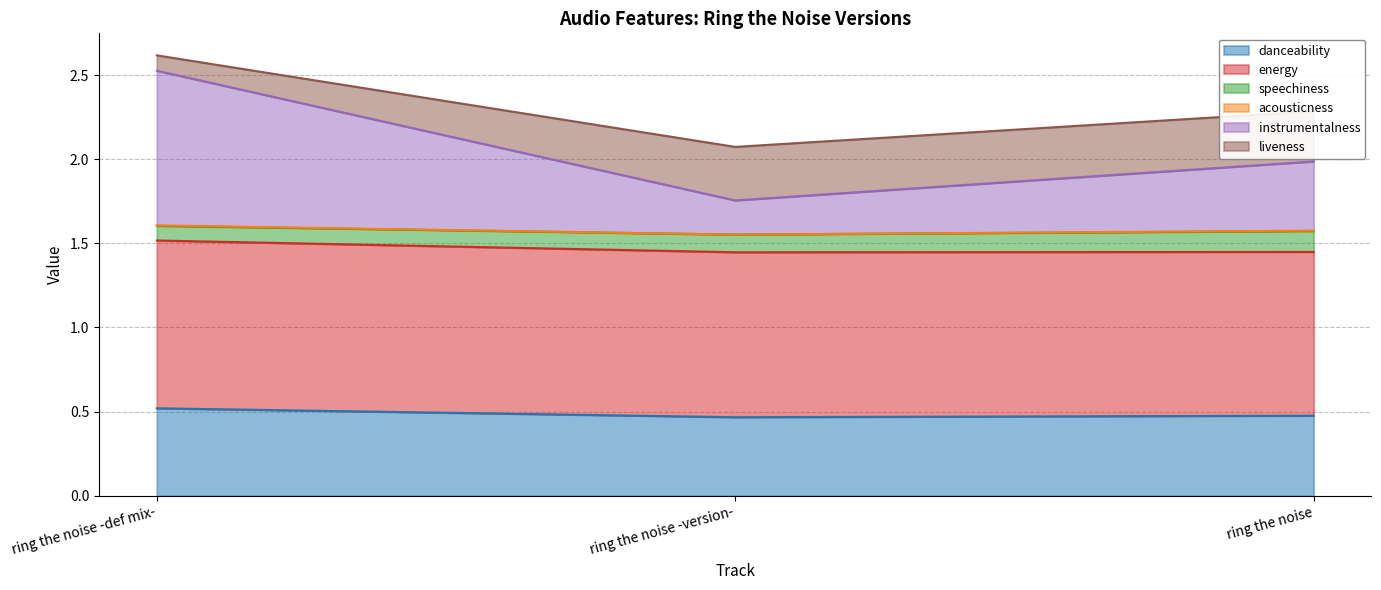

The danceability series shows 0.1 at ring the noise -version-. True or false?

False